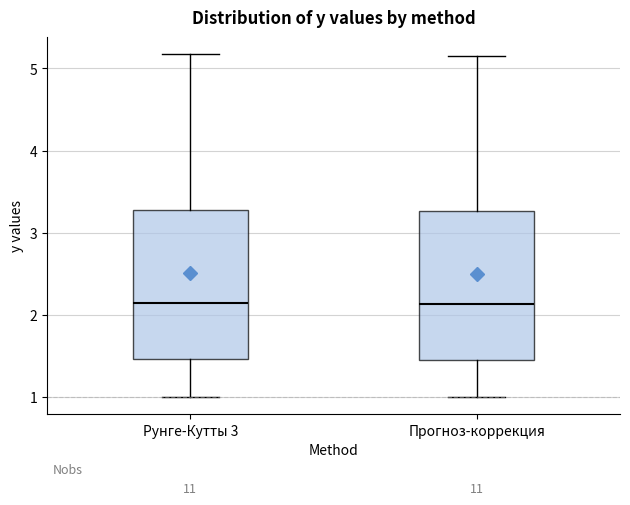

Where does the upper whisker of the box for Рунге-Кутты 3 end on the y-axis? The values are not printed on the chart, so give them approximately, as read against the axis.

5.2